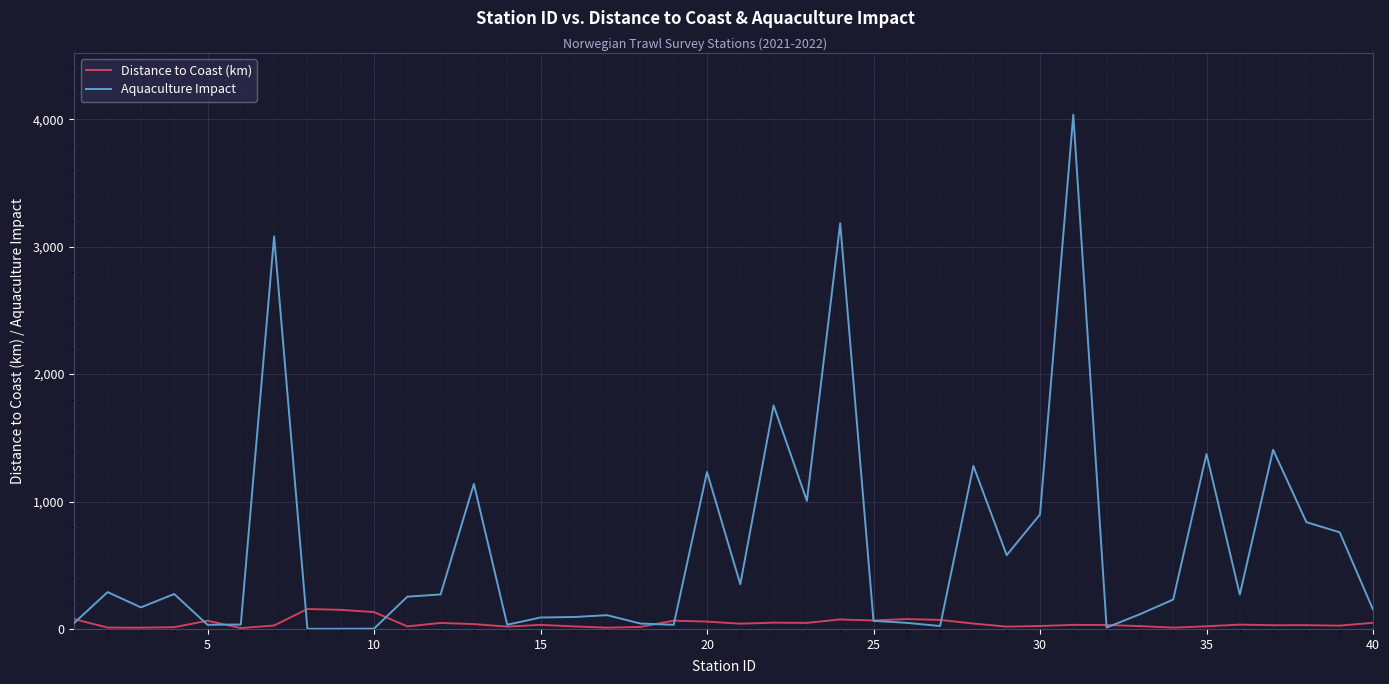

Which series has the widest spread of values?

Aquaculture Impact